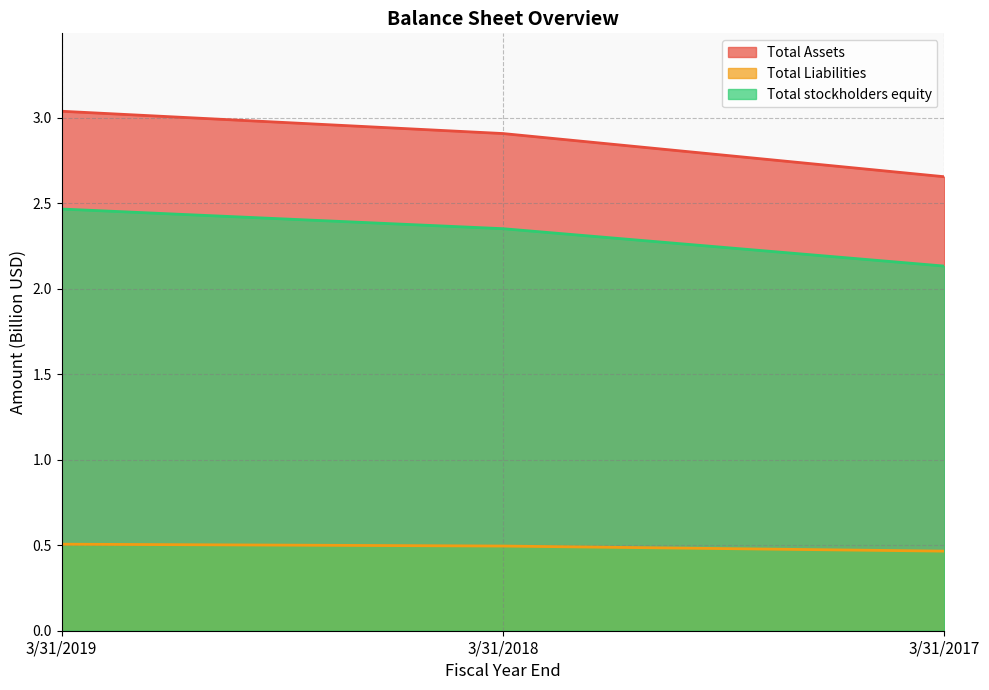

Rank the categories by Total stockholders equity value from lowest to highest.

3/31/2017, 3/31/2018, 3/31/2019